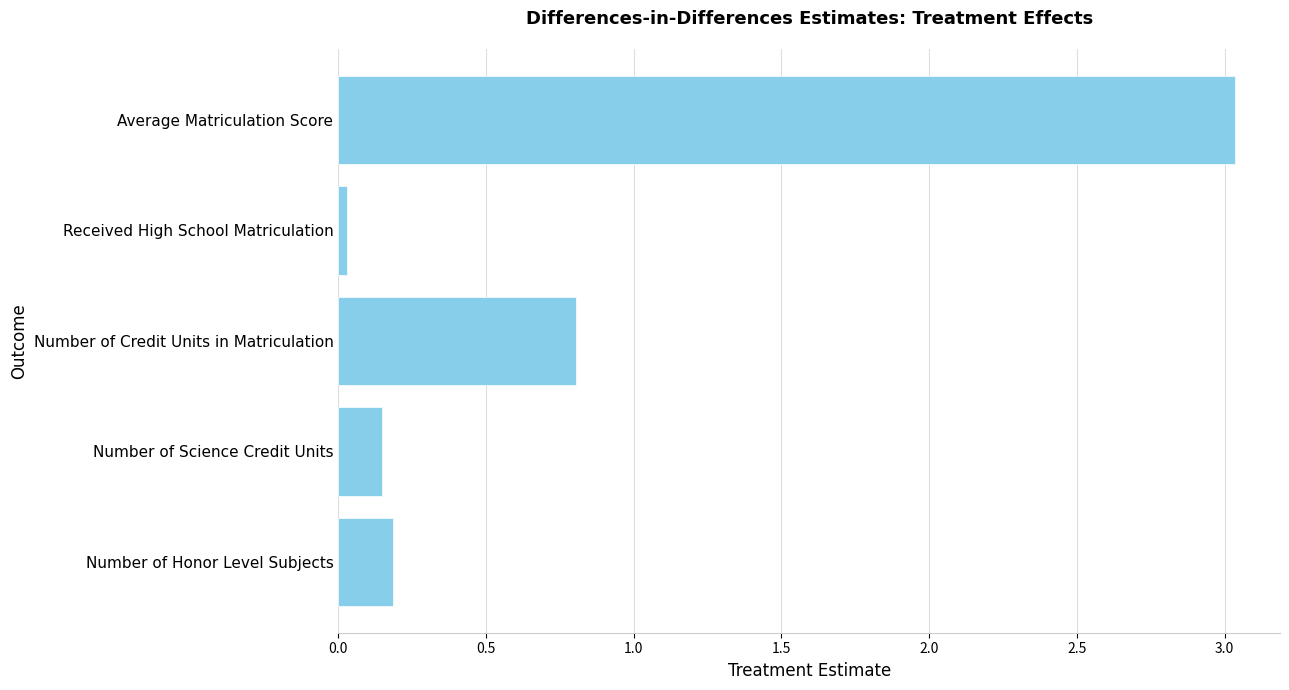

What is the average value?

0.8